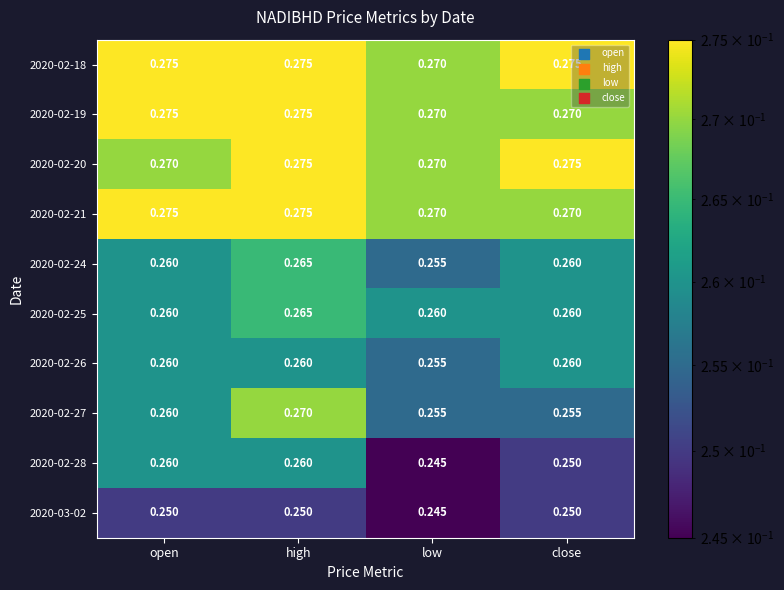

At how many categories does at least one series exceed 0?

4